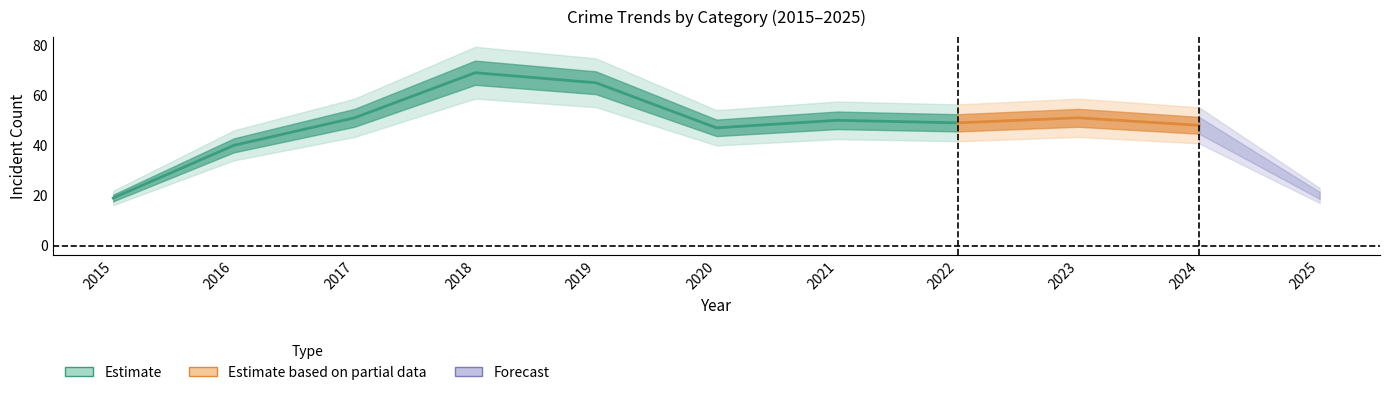

Does the chart display data point markers on the line(s)?

No